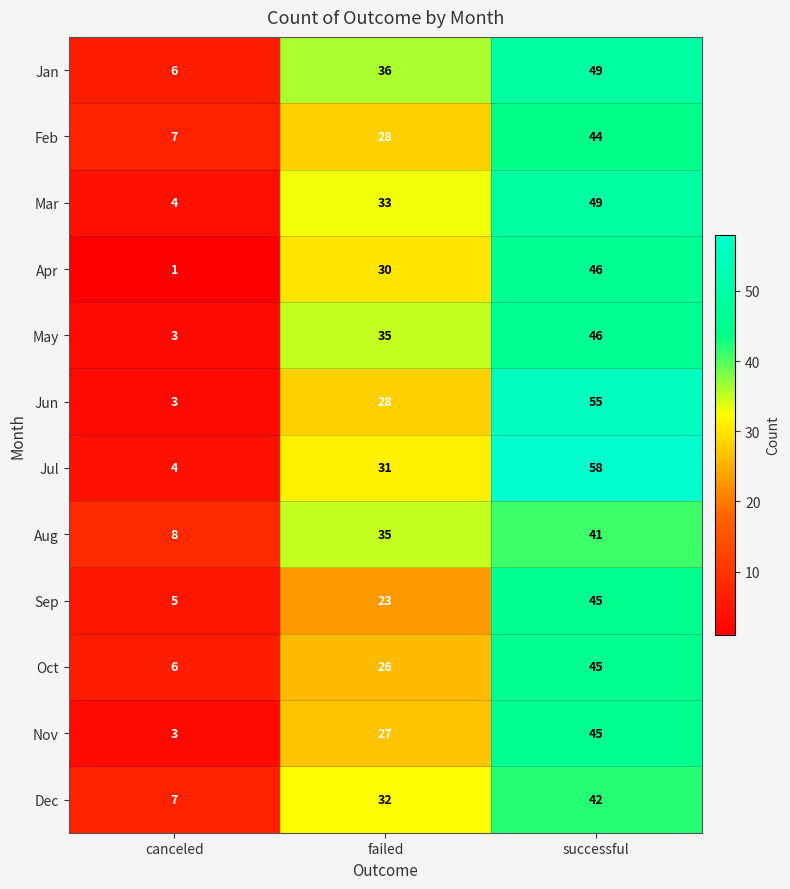

Is it true that Nov equals 27 at failed?

True